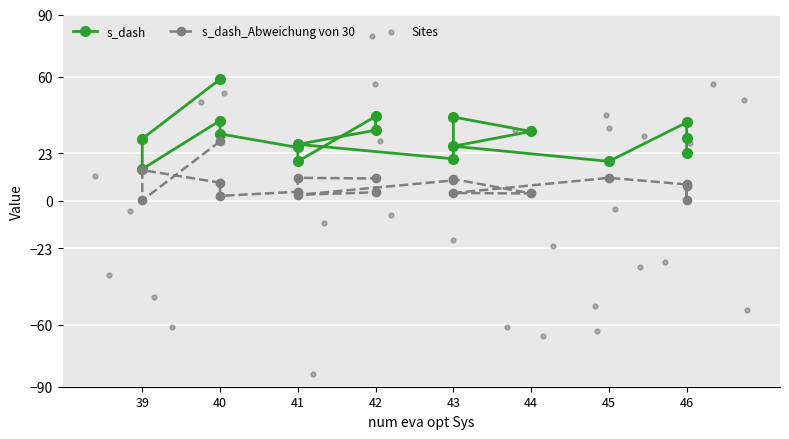

Which series reaches the minimum Y coordinate?

s_dash_Abweichung von 30